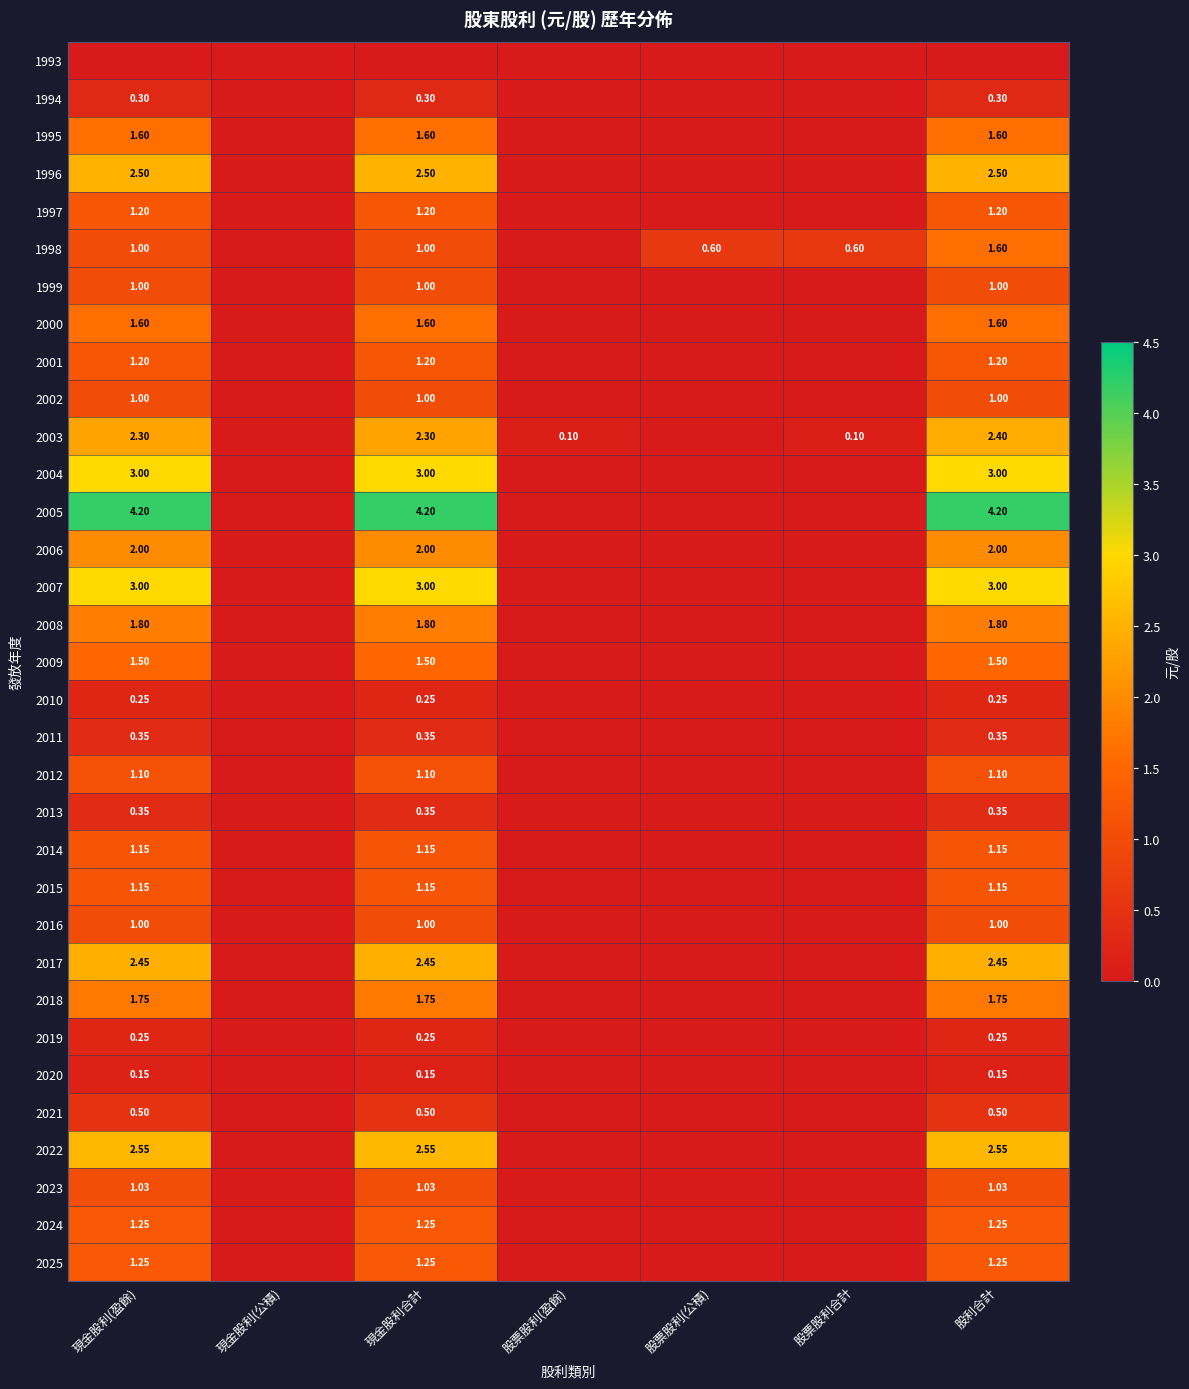

What is the difference between the highest and lowest values at 現金股利合計?

4.2